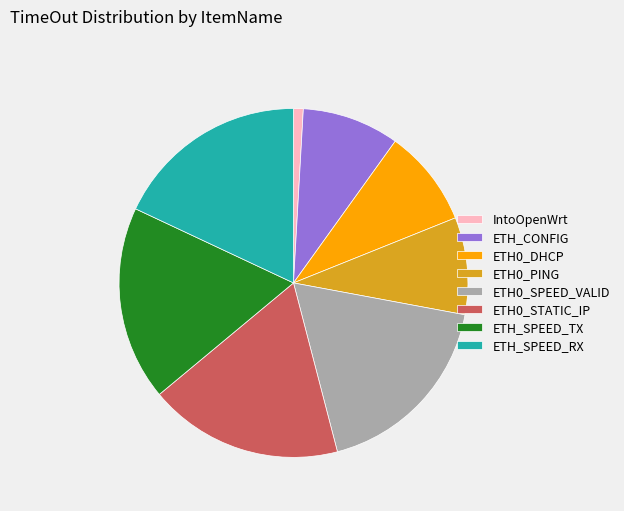

What is the smallest slice in the pie chart?

IntoOpenWrt